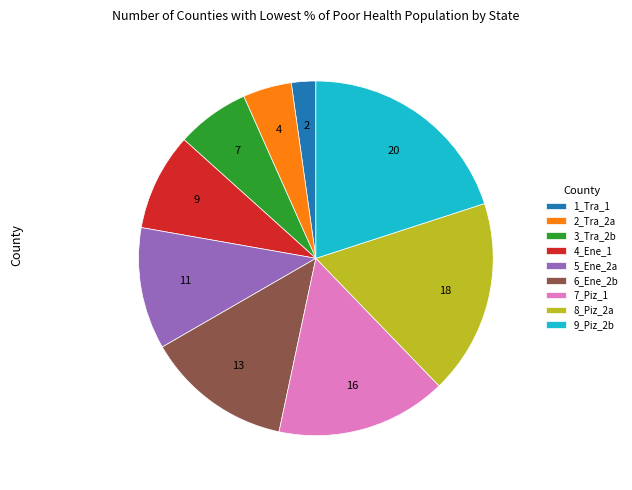

Does 9_Piz_2b account for over 50% of the chart?

No